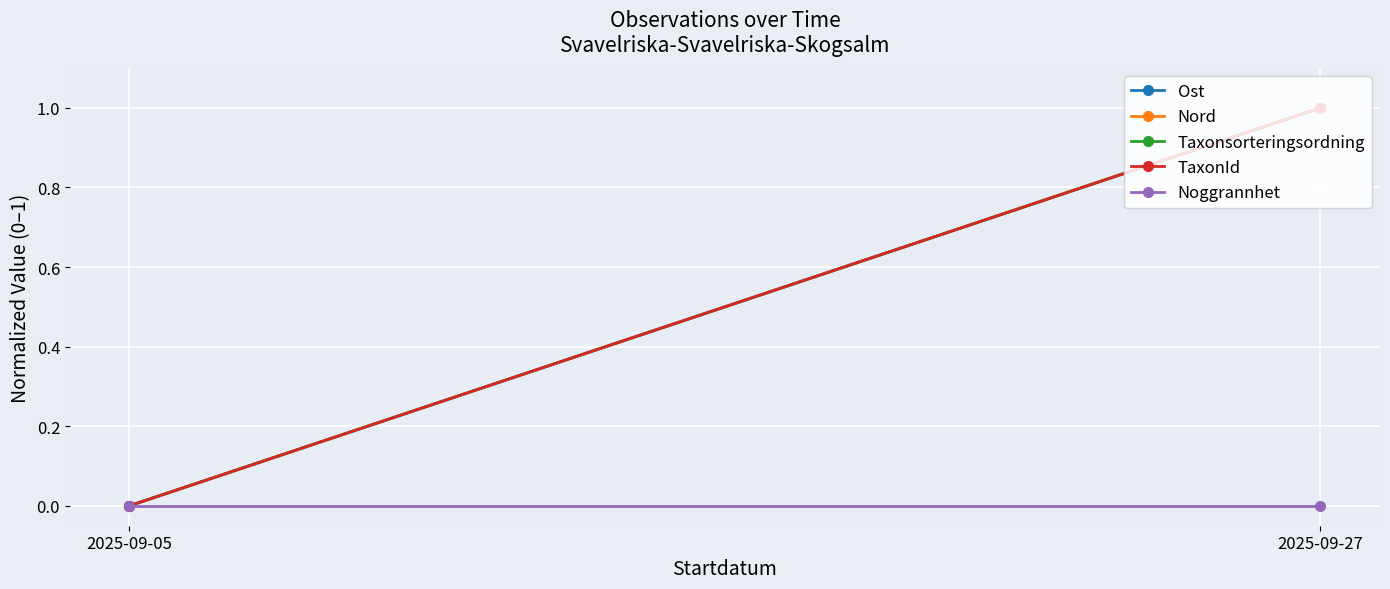

Is the value of Taxonsorteringsordning at 2025-09-05 greater than the value of Ost at 2025-09-05?

No